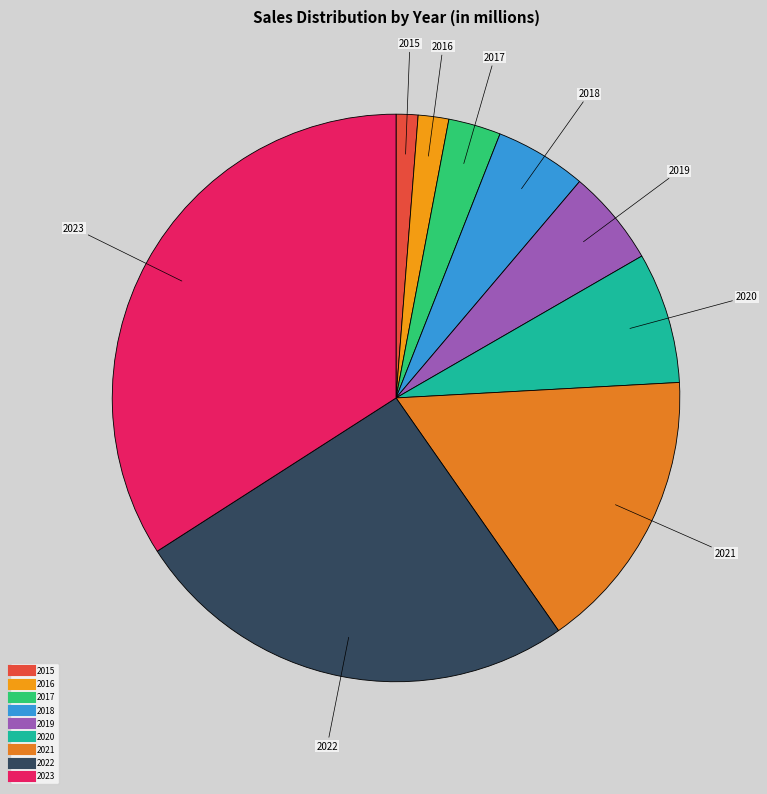

Does 2018 represent more than half of the total?

No